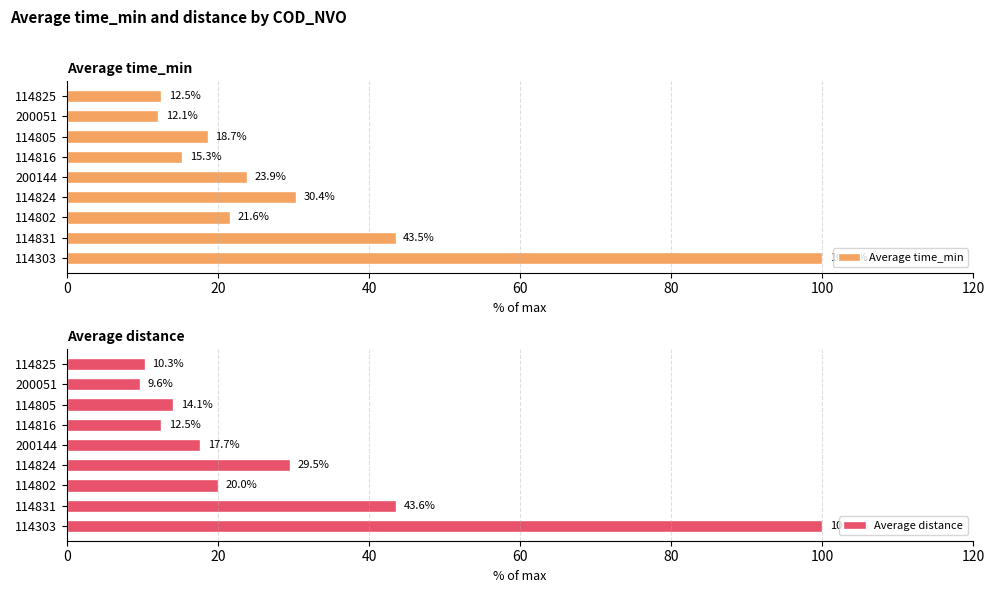

Which category has the lowest value in the Average time_min series?

200051